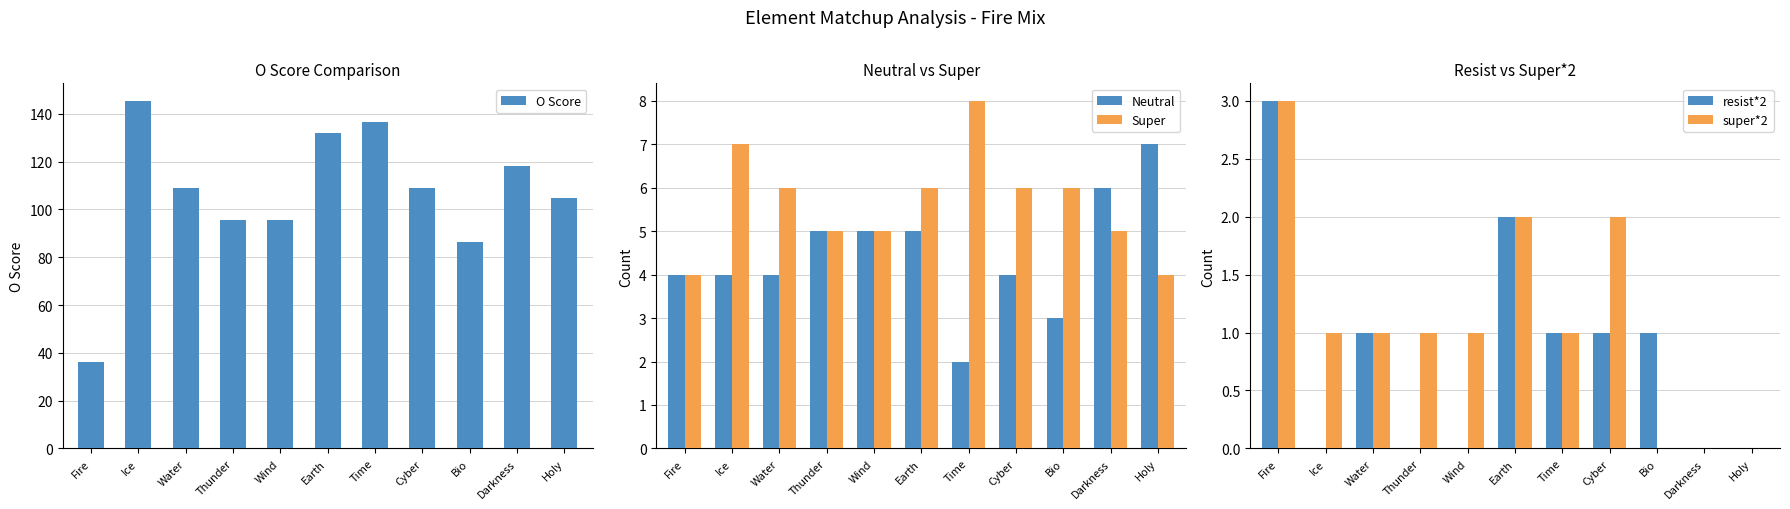

List the series in order of their peak value, lowest first.

resist*2, super*2, Neutral, Super, O Score